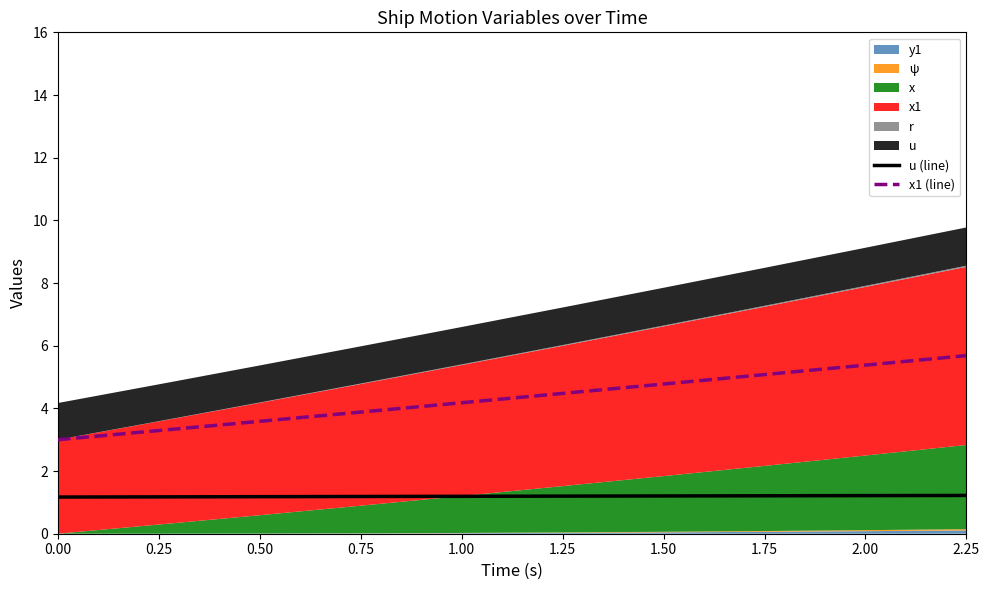

Which category has the highest value across all series?

2.25